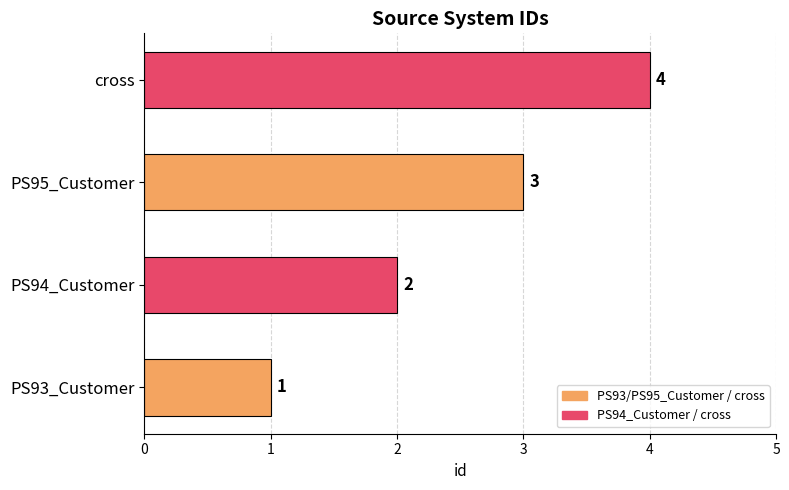

Rank the categories by value from highest to lowest.

cross, PS95_Customer, PS94_Customer, PS93_Customer